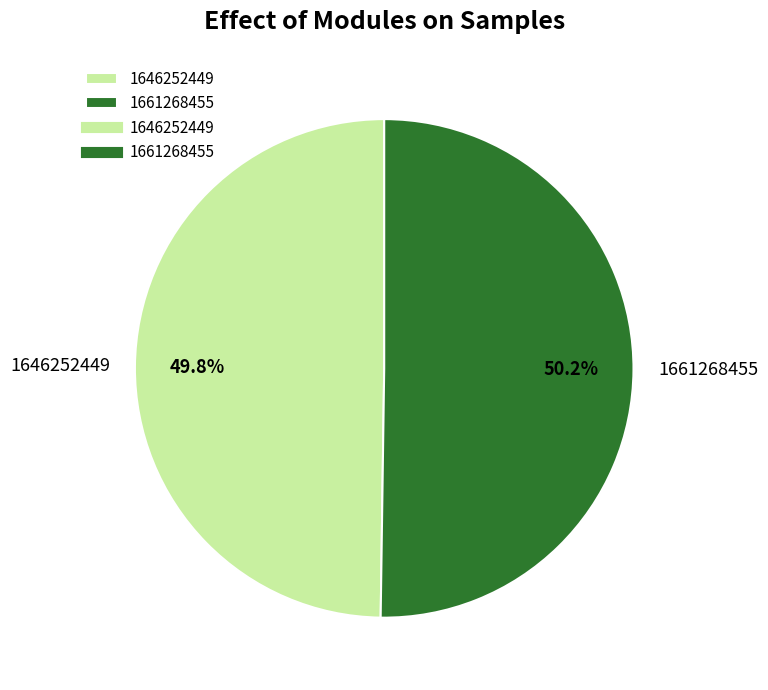

How many segments does this pie chart have?

2